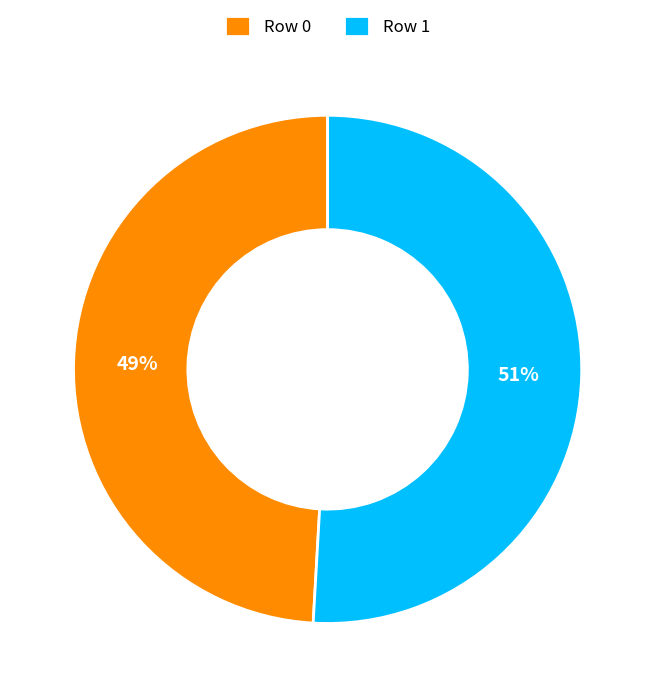

Do Row 0 and Row 1 together represent more than half of the pie?

Yes